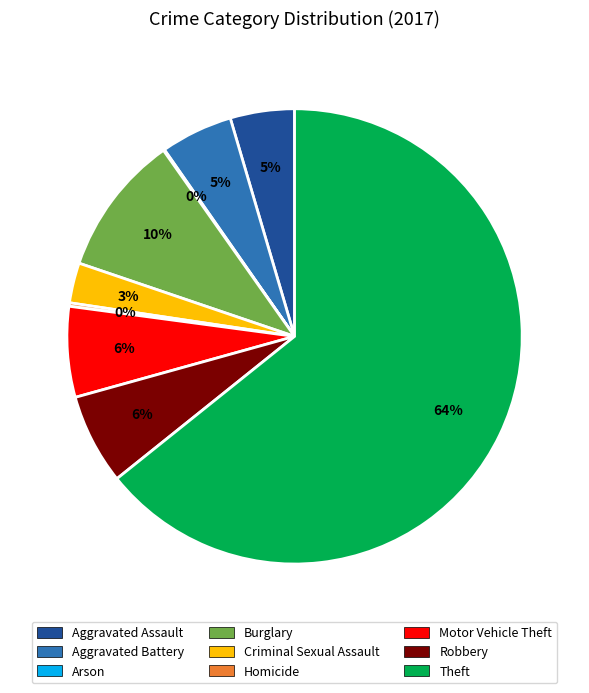

Is it true that Criminal Sexual Assault is 10% of the pie?

False